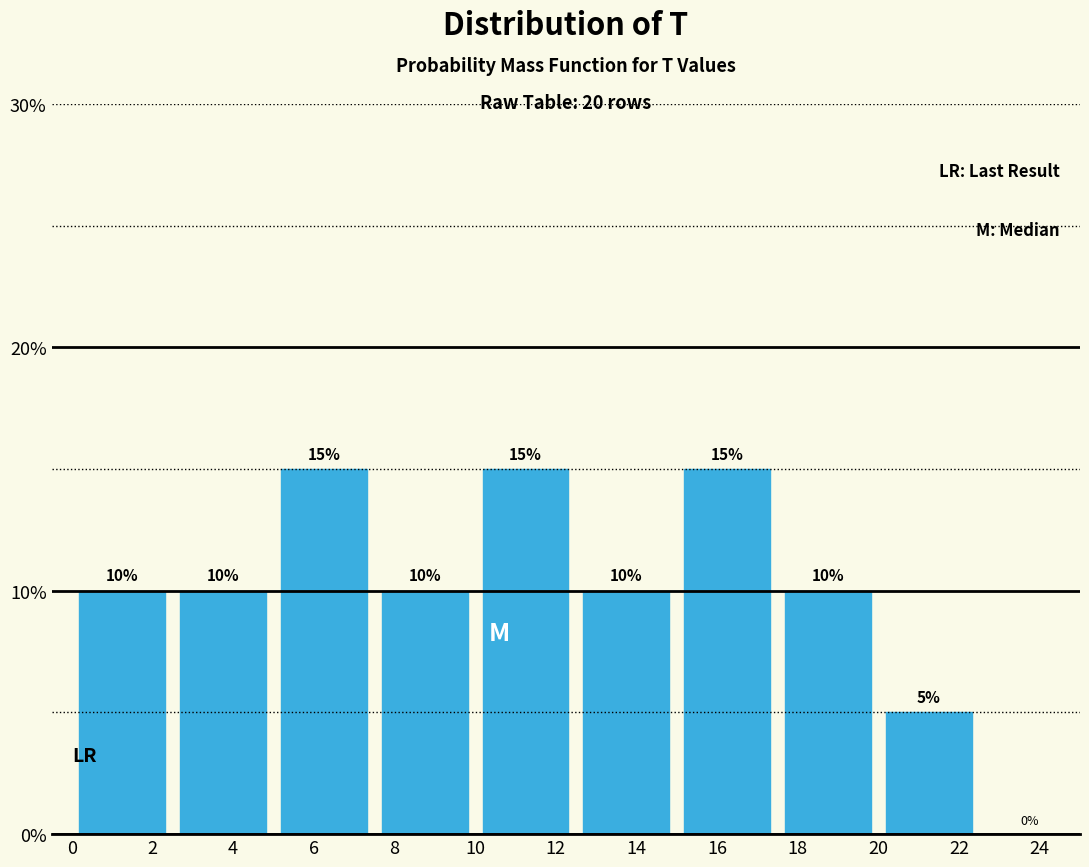

Reading left to right, list every bar in this chart as the range it spans on the x-axis followed by its height.

0.0 to 2.5: 10
2.5 to 5.0: 10
5.0 to 7.5: 15
7.5 to 10.0: 10
10.0 to 12.5: 15
12.5 to 15.0: 10
15.0 to 17.5: 15
17.5 to 20.0: 10
20.0 to 22.5: 5
22.5 to 25.0: 0